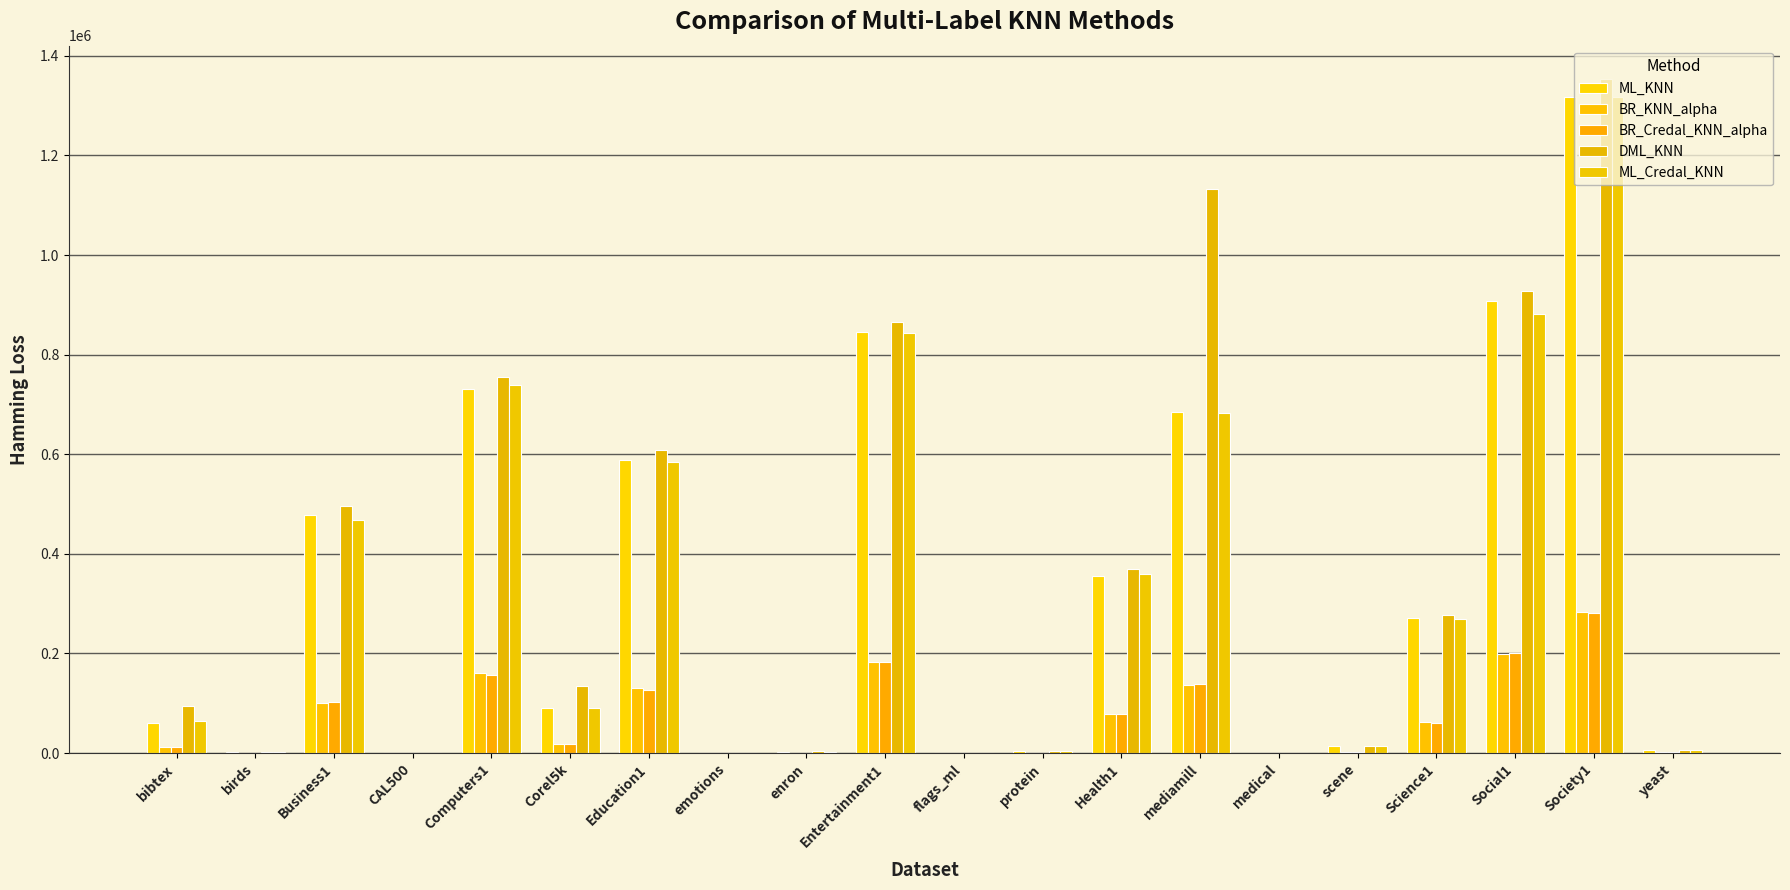

At which label does ML_KNN reach its minimum?

flags_ml